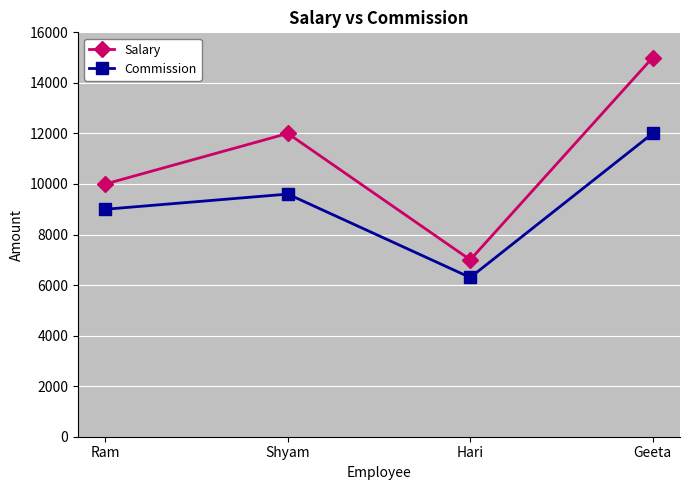

Is it true that Commission equals 5291 at Shyam?

False